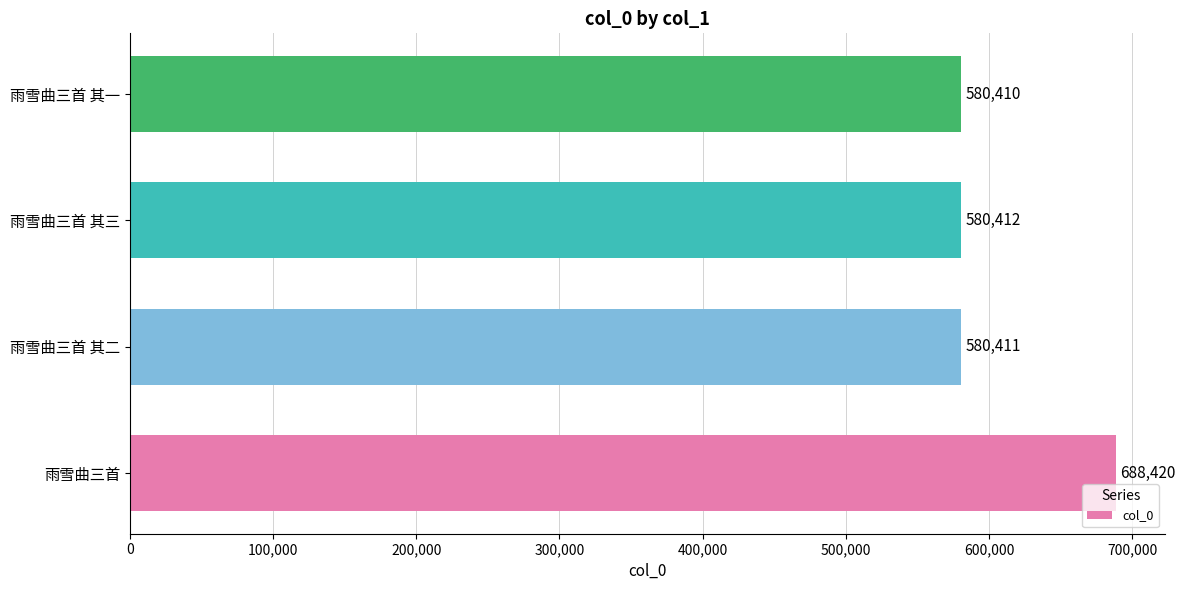

What is the average value?

607413